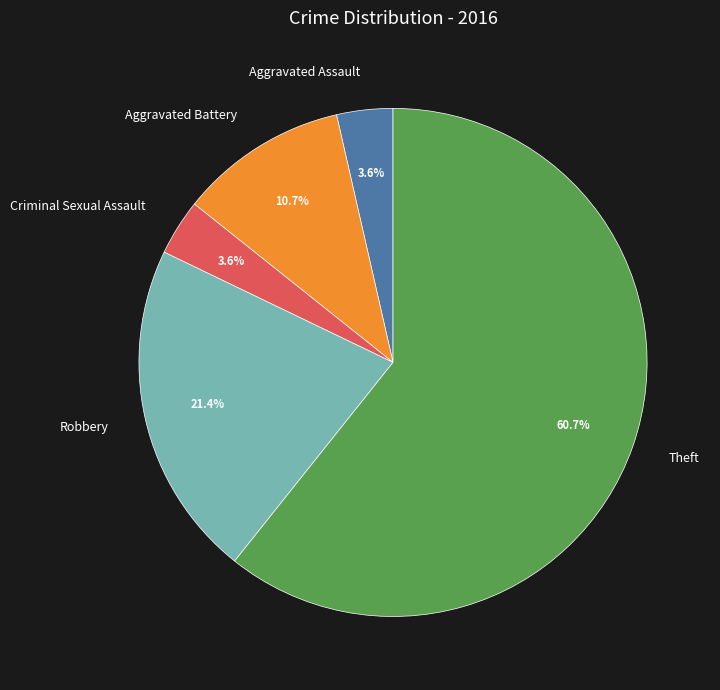

How many segments does this pie chart have?

5